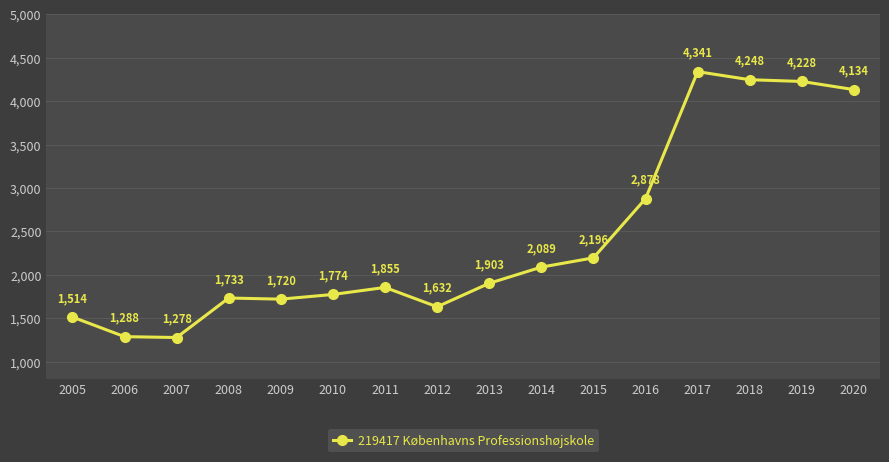

How many values are below 1903?

8